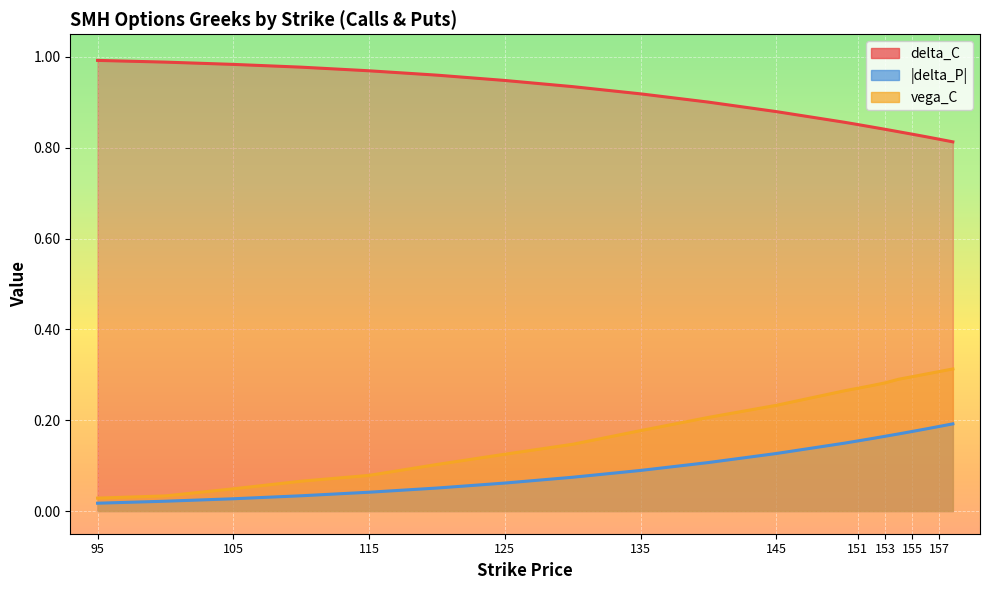

At which category is the sum across all series the highest?

158